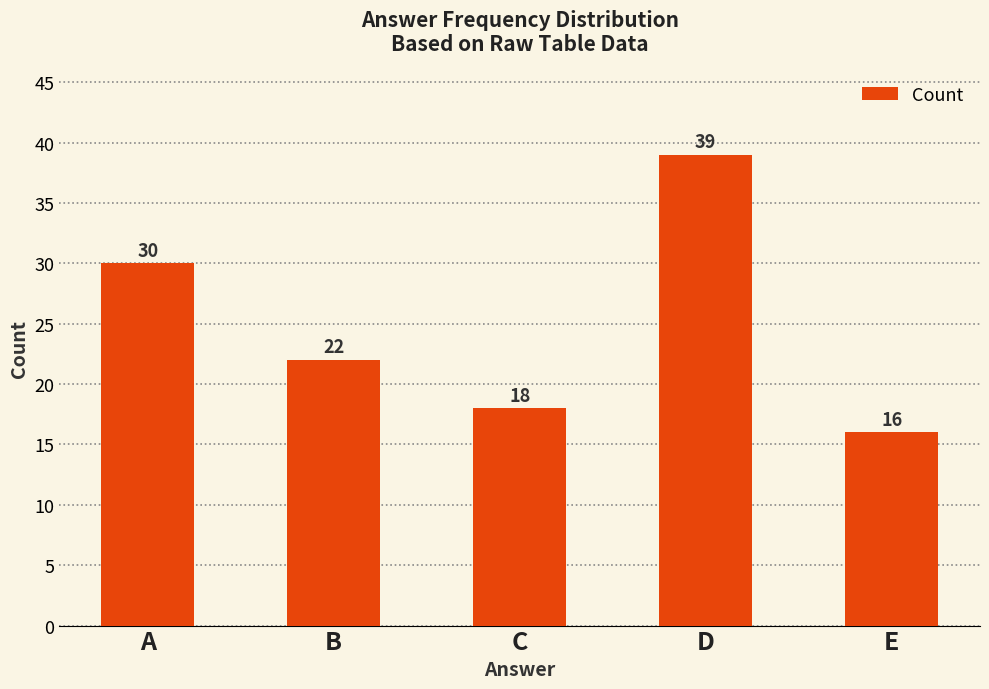

Where is the data nearest to the value 27?

A